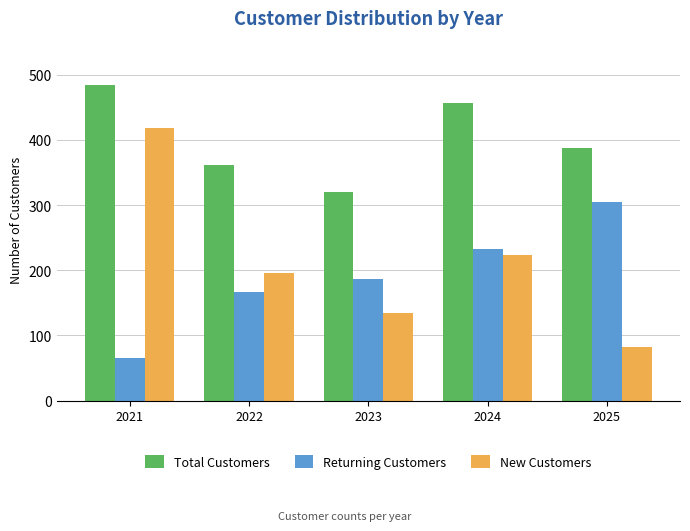

How many values in the Total Customers series are below 387?

2